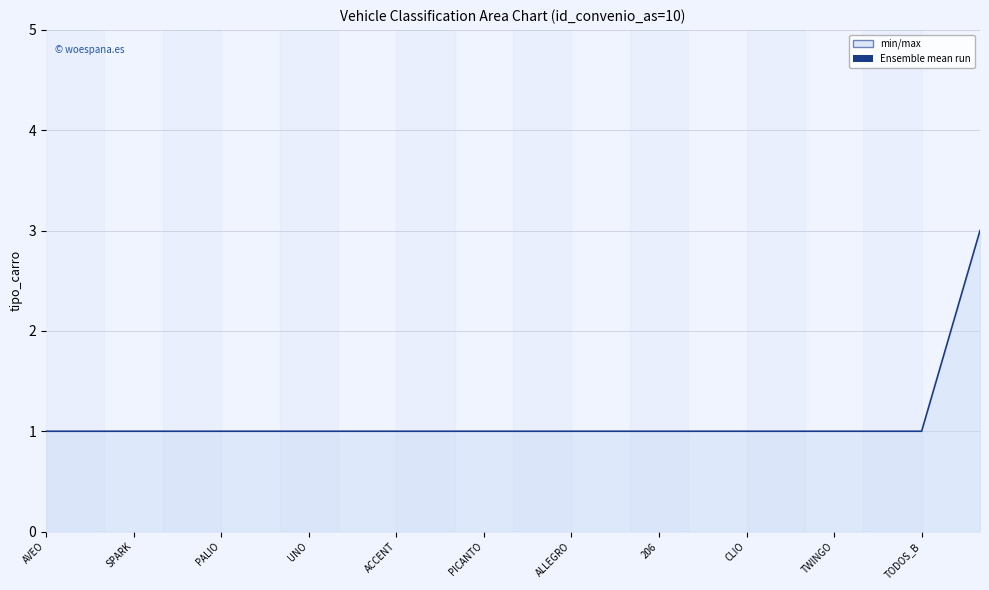

Count the values in the range 1 to 2.

32